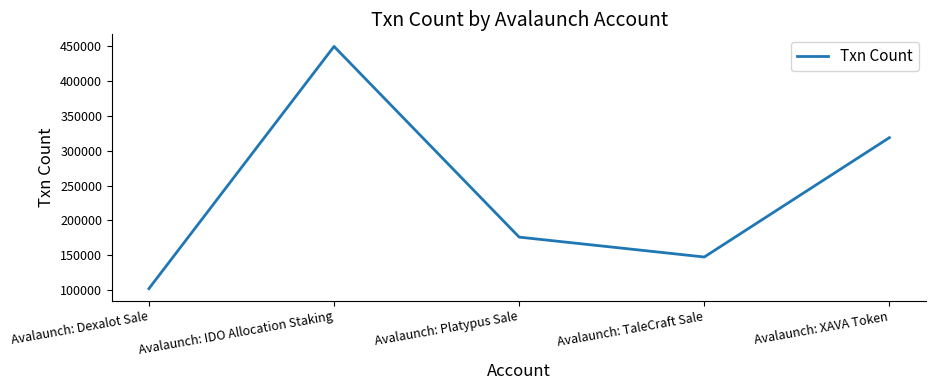

What is the change in value from Avalaunch: Platypus Sale to Avalaunch: XAVA Token?

+142648